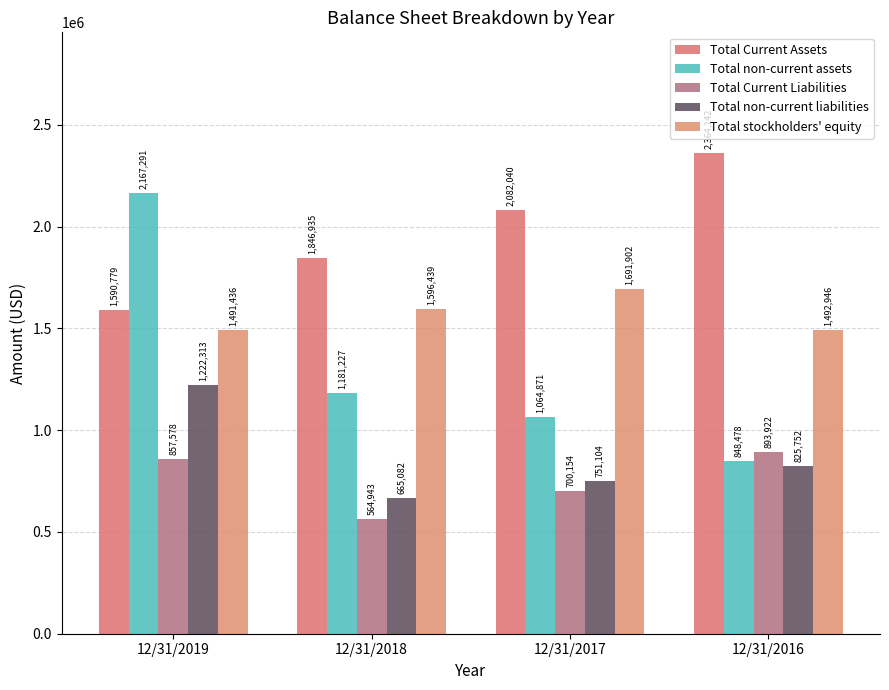

Which series has the largest total across all categories?

Total Current Assets